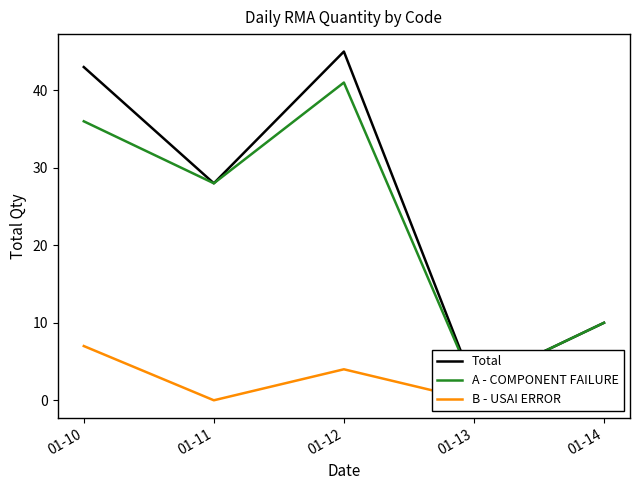

Count the number of data series in this chart.

3